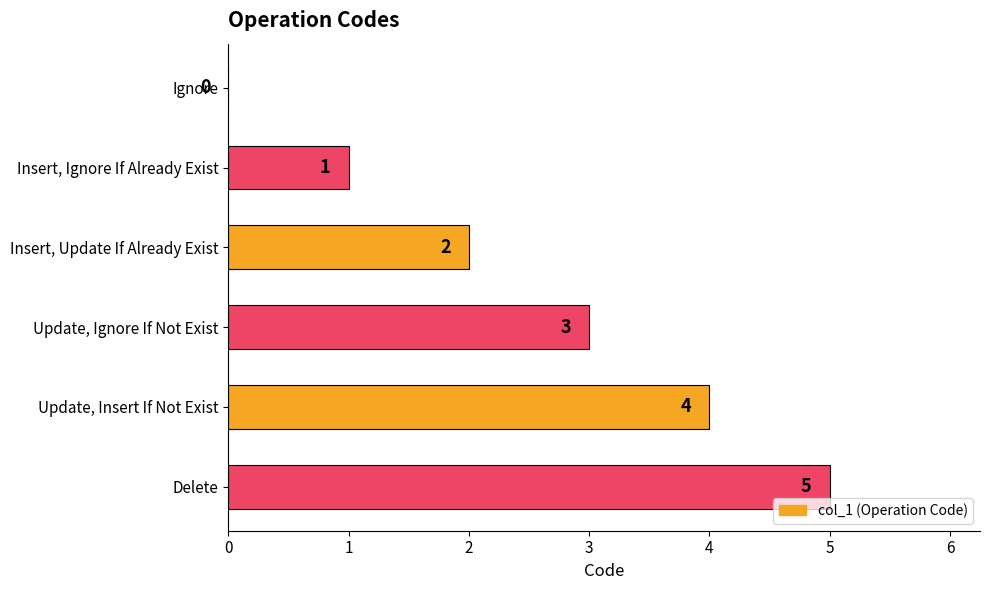

What is the sum of all values?

15